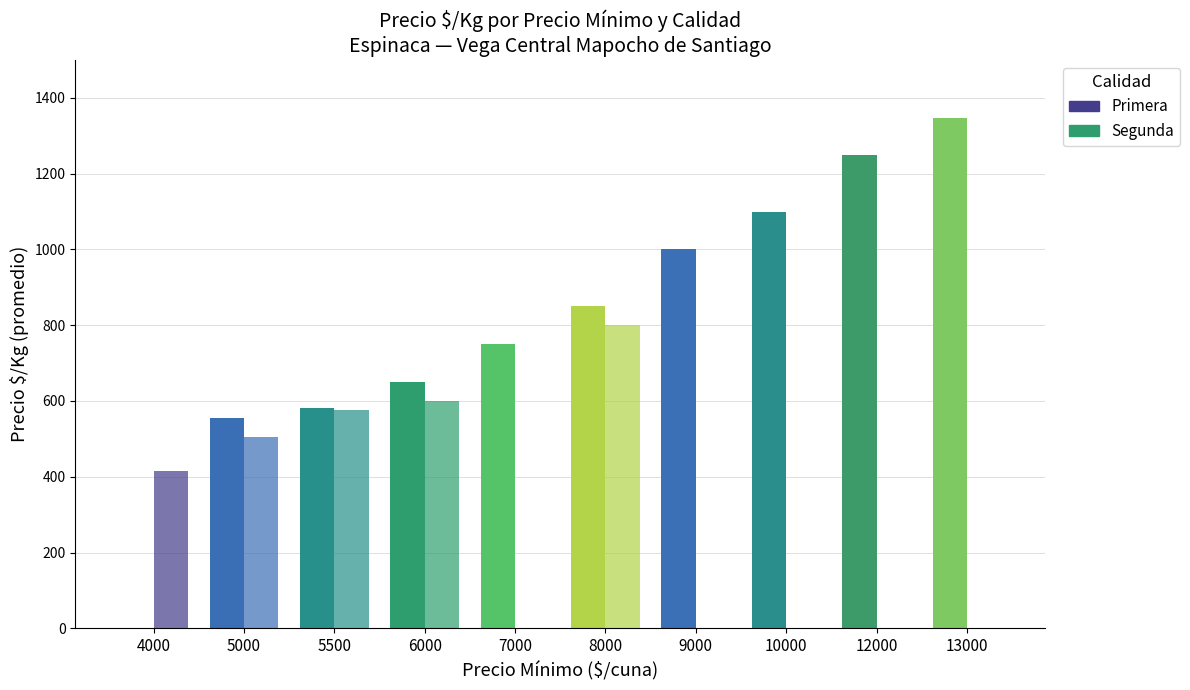

Reading left to right, extract all data points from this chart.

Primera: 4000=0.0	5000=556.2	5500=581.0	6000=650.0	7000=749.9	8000=850.0	9000=1000.0	10000=1100.0	12000=1250.0	13000=1346.0
Segunda: 4000=415.0	5000=506.2	5500=575.0	6000=600.0	7000=0.0	8000=800.0	9000=0.0	10000=0.0	12000=0.0	13000=0.0